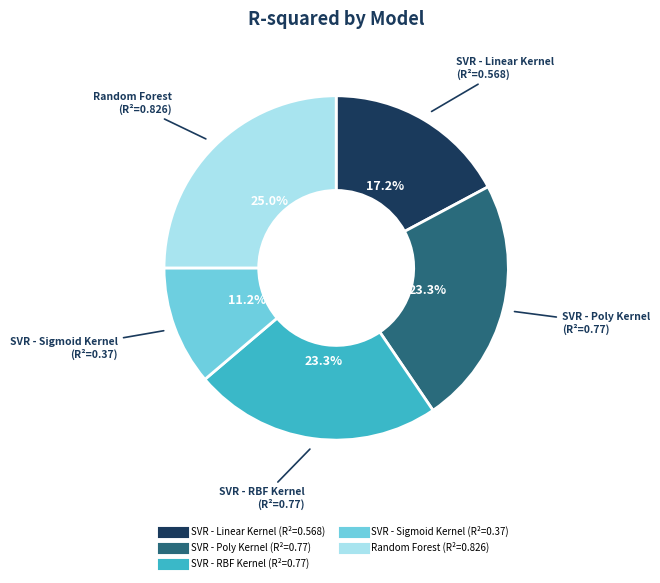

To the nearest percent, what percentage of the pie is SVR - RBF Kernel?

23%